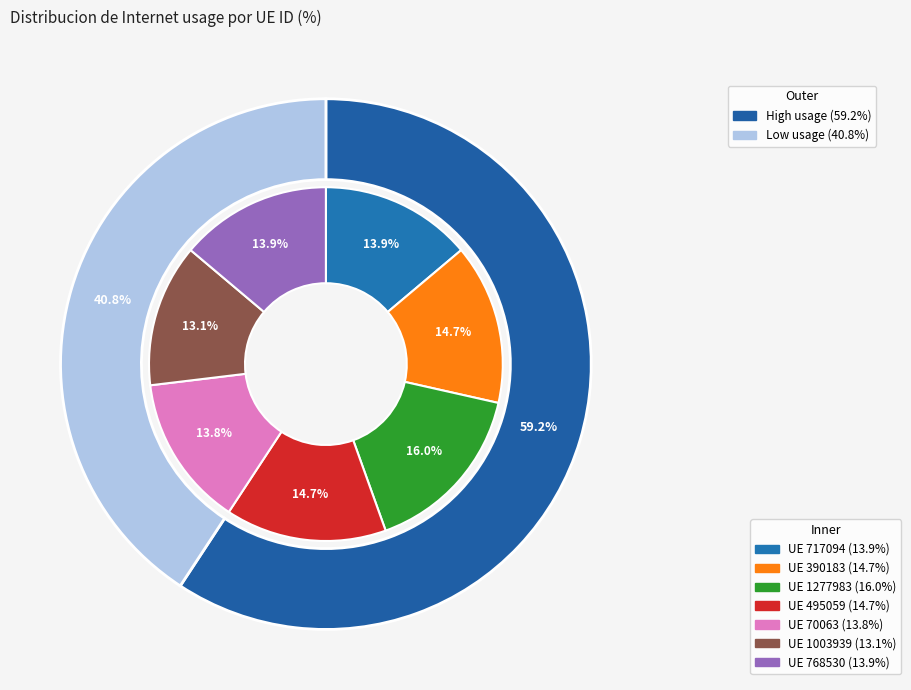

Which slice is the smallest?

1003939